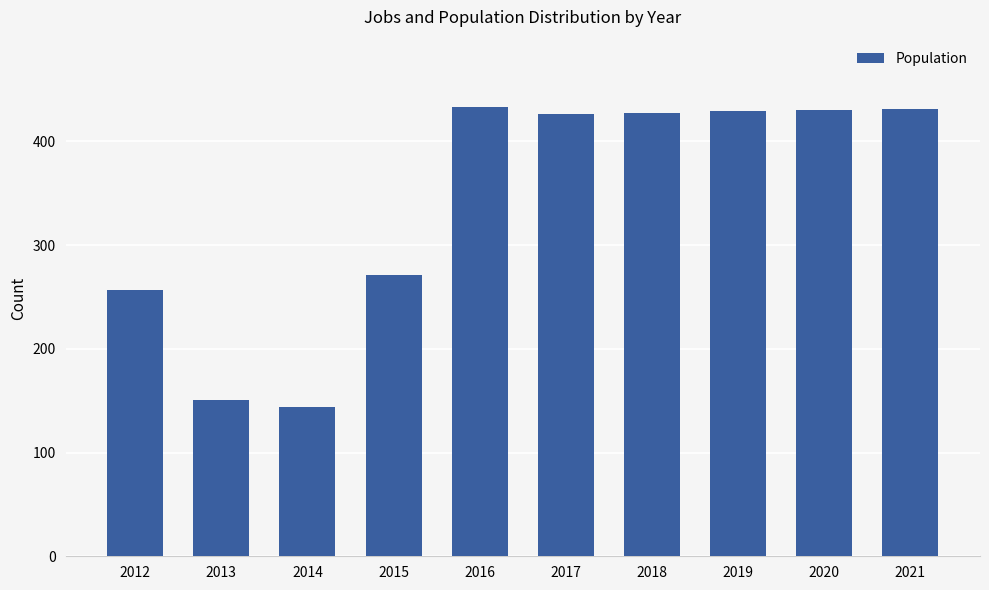

What is the value of the 2nd bar from the left?

151